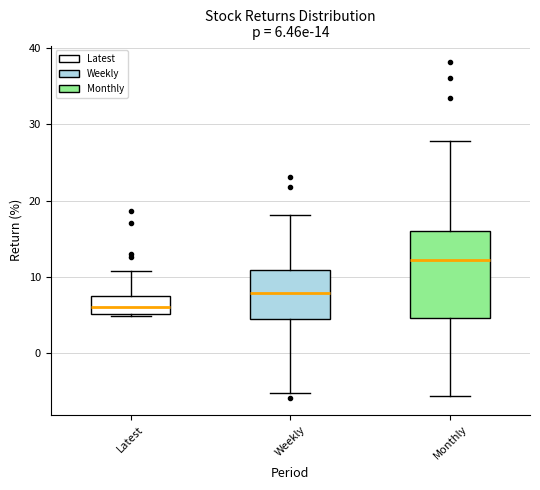

Which box has the lowest median line?

Latest